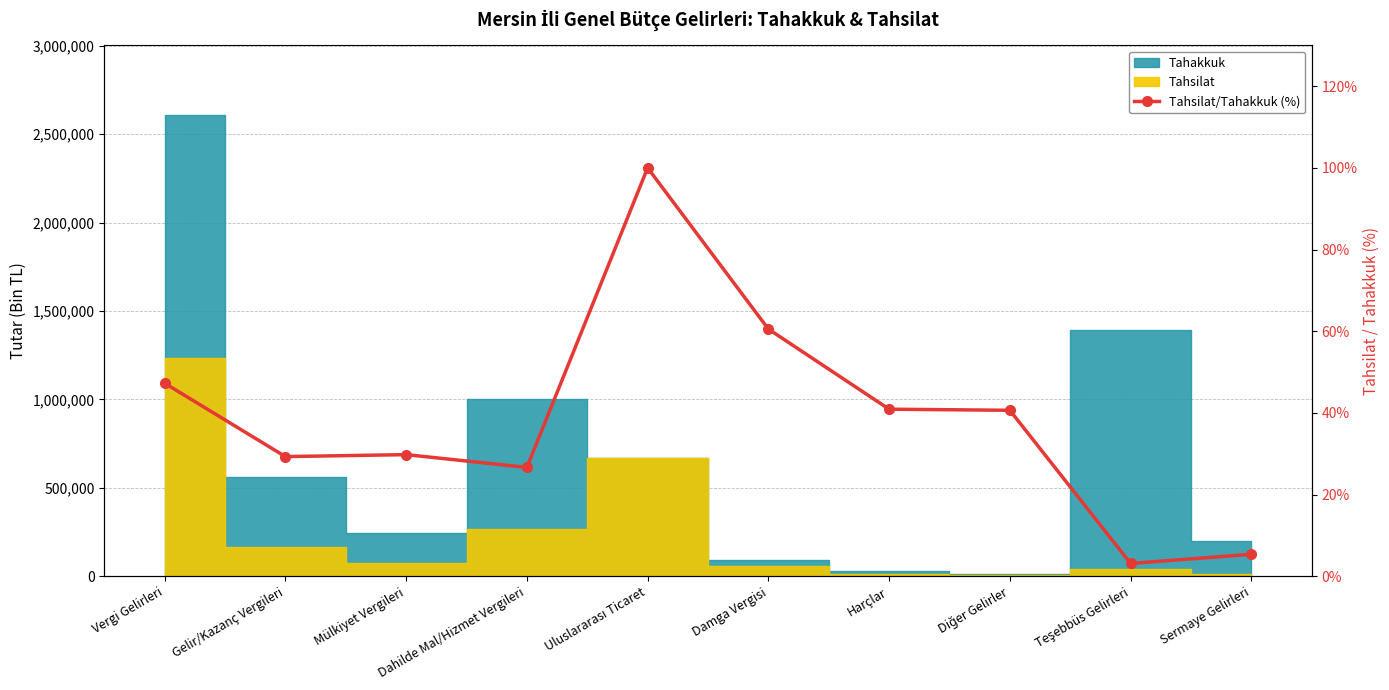

How many values exceed 40?

5